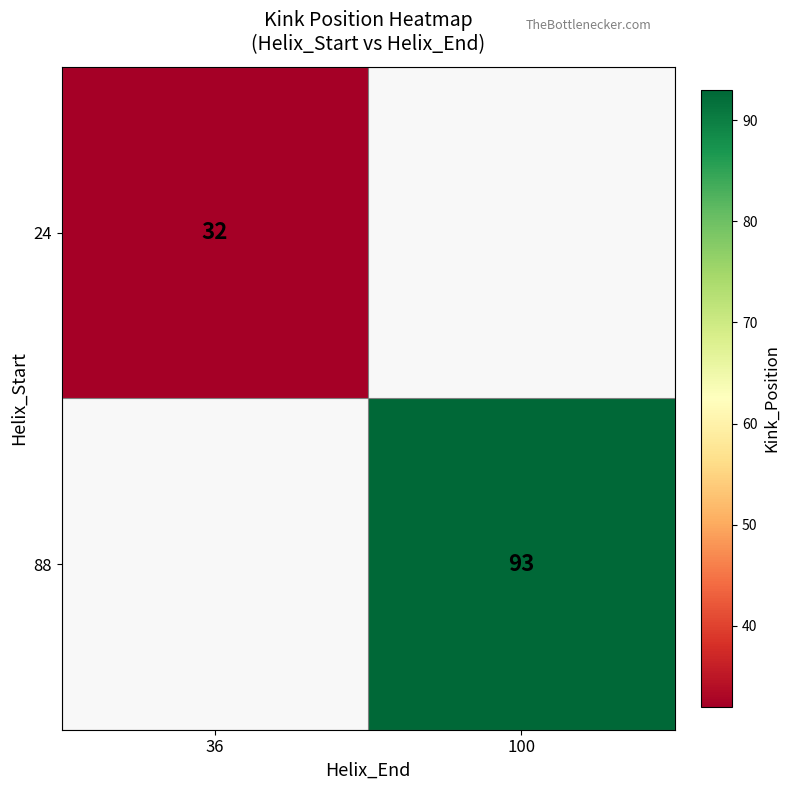

Is the value of 24 at 36 greater than the value of 88 at 100?

No